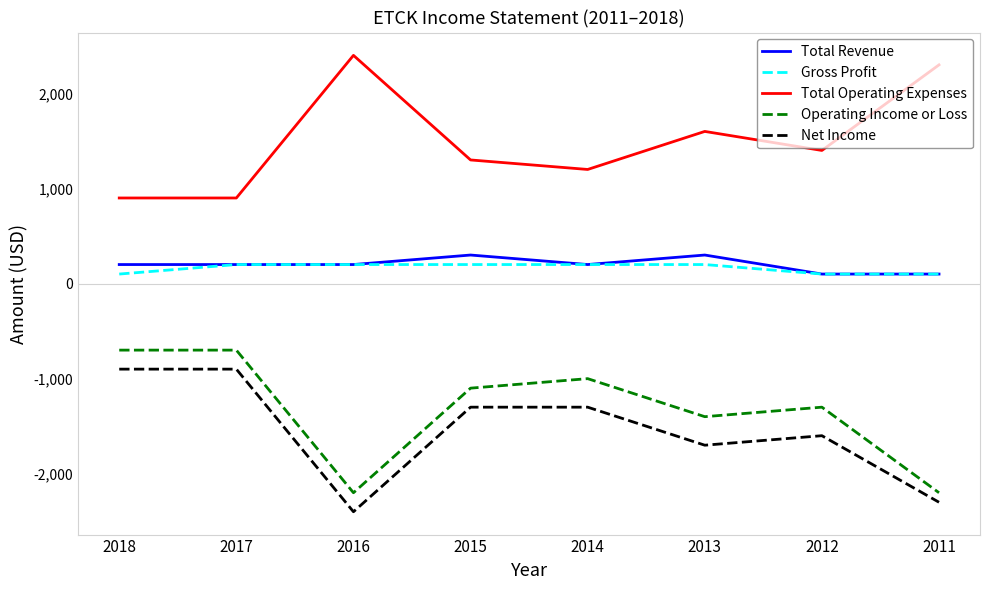

True or false: Gross Profit and Total Operating Expenses intersect in this chart.

False